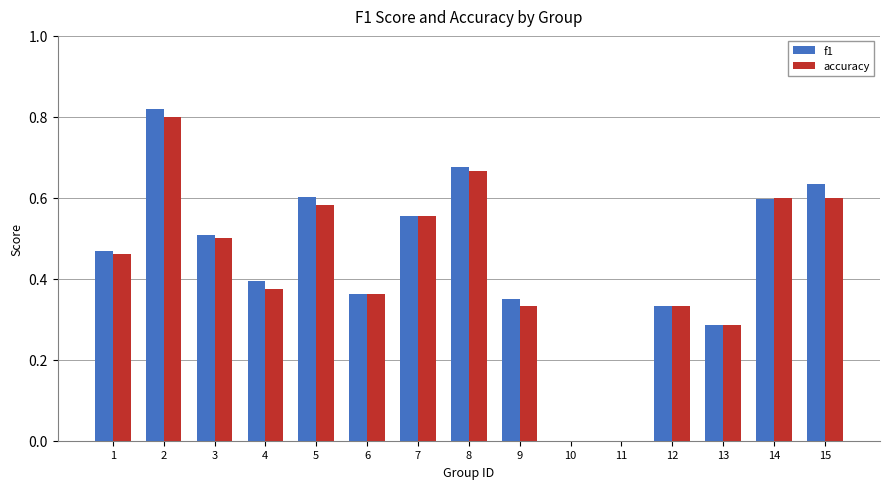

How many f1 values are between 0 and 1?

15